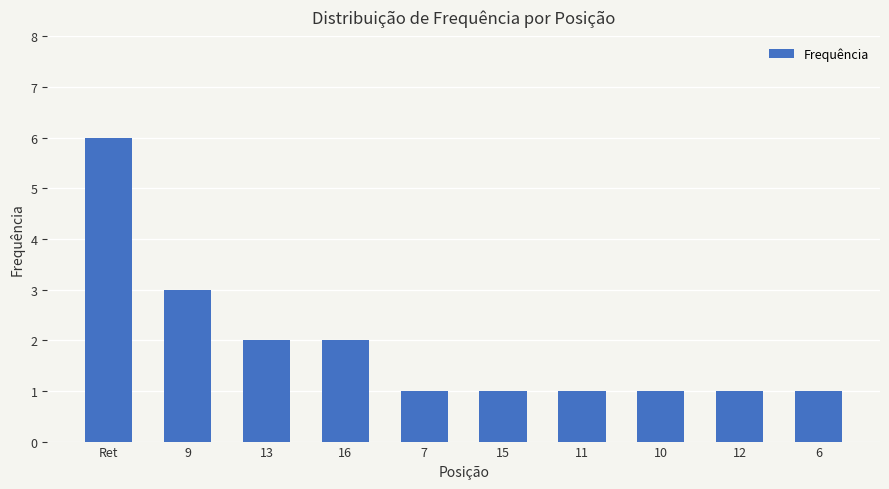

True or false: the data shows 1 at 11.

True